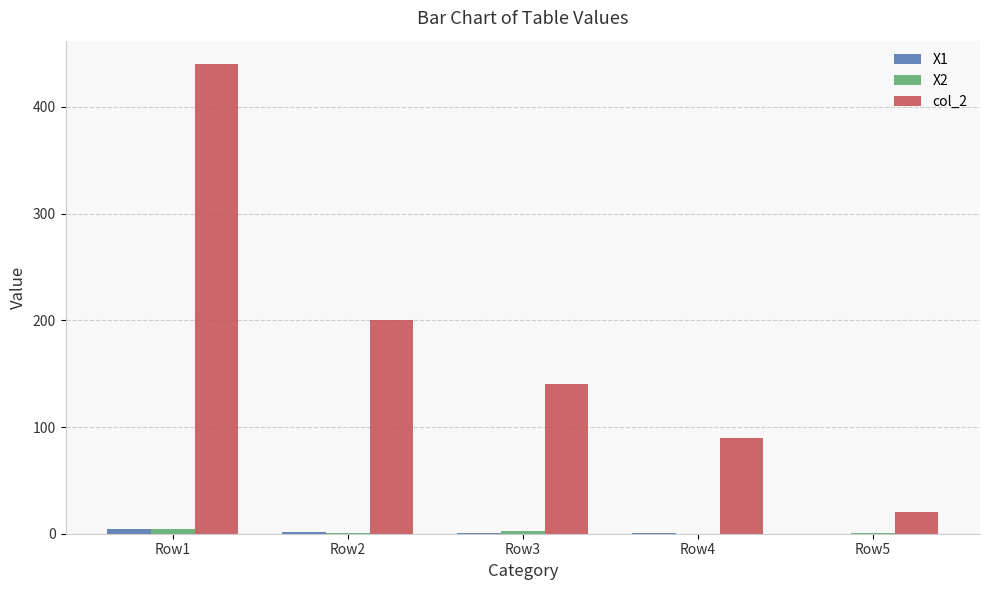

At which label does col_2 reach its peak?

Row1